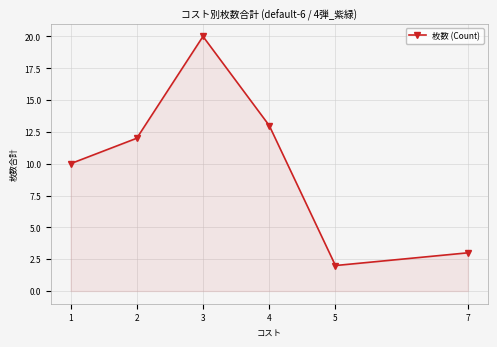

Rank the categories by value from lowest to highest.

5, 7, 1, 2, 4, 3